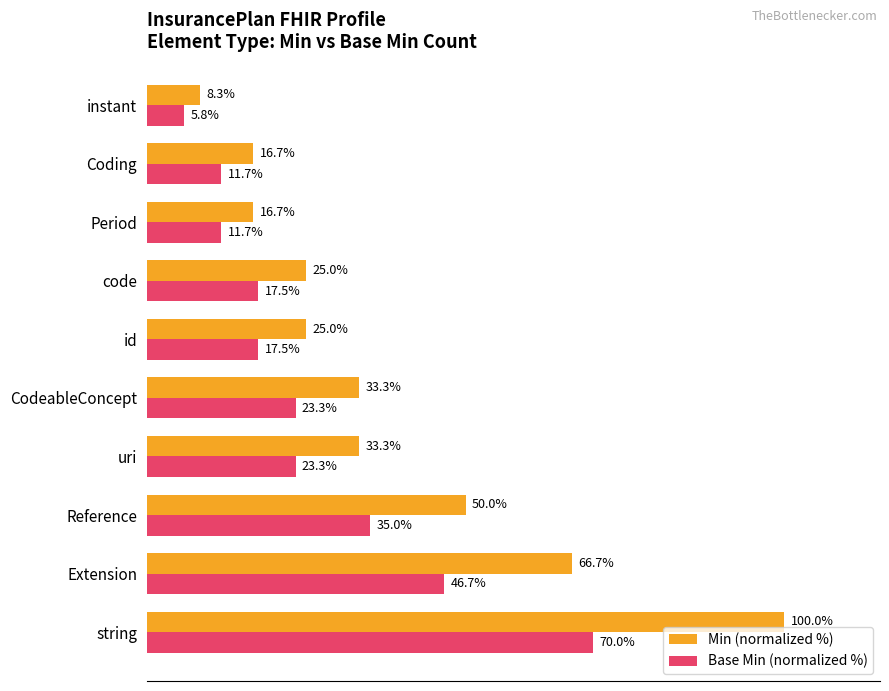

At which category does the chart reach its peak across all series?

string